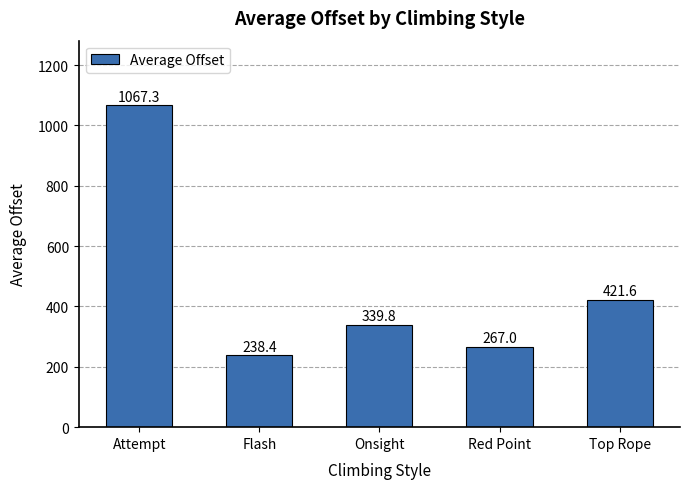

What is the change in value from Onsight to Top Rope?

+81.8